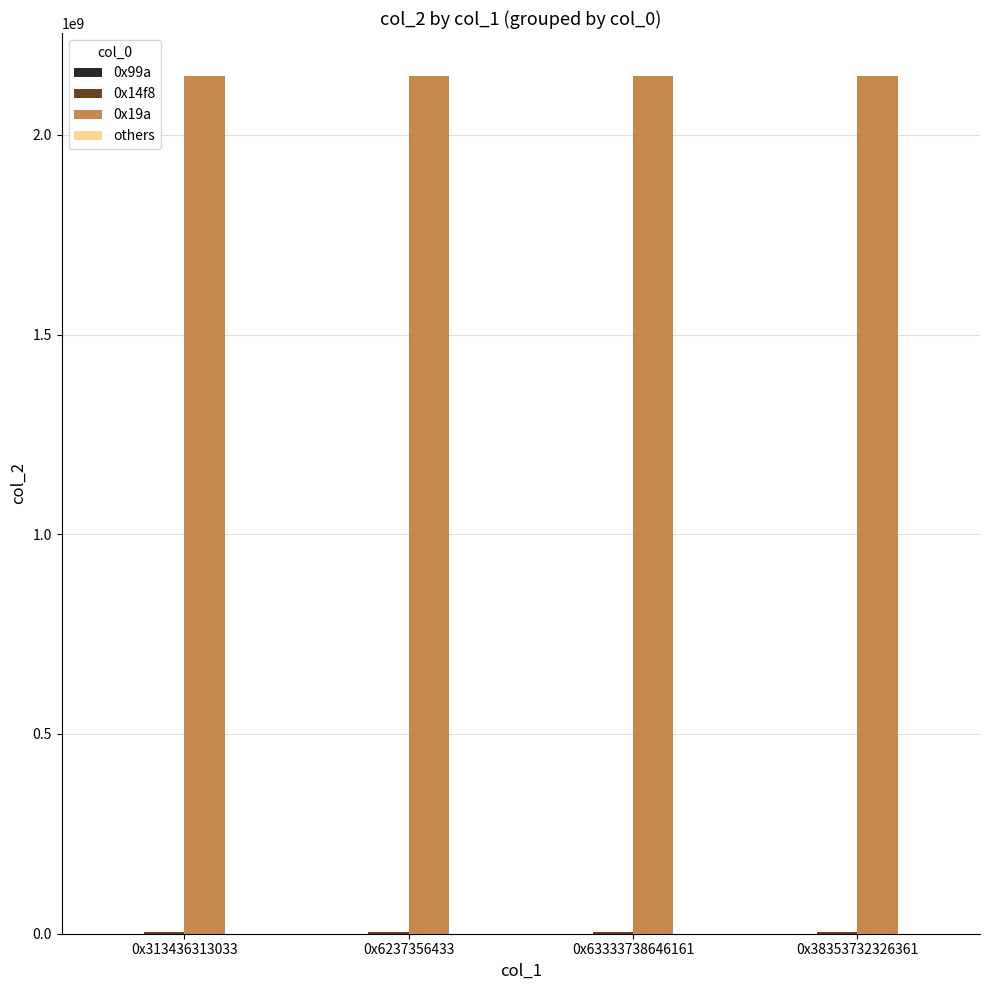

Which series has the largest total across all categories?

0x19a